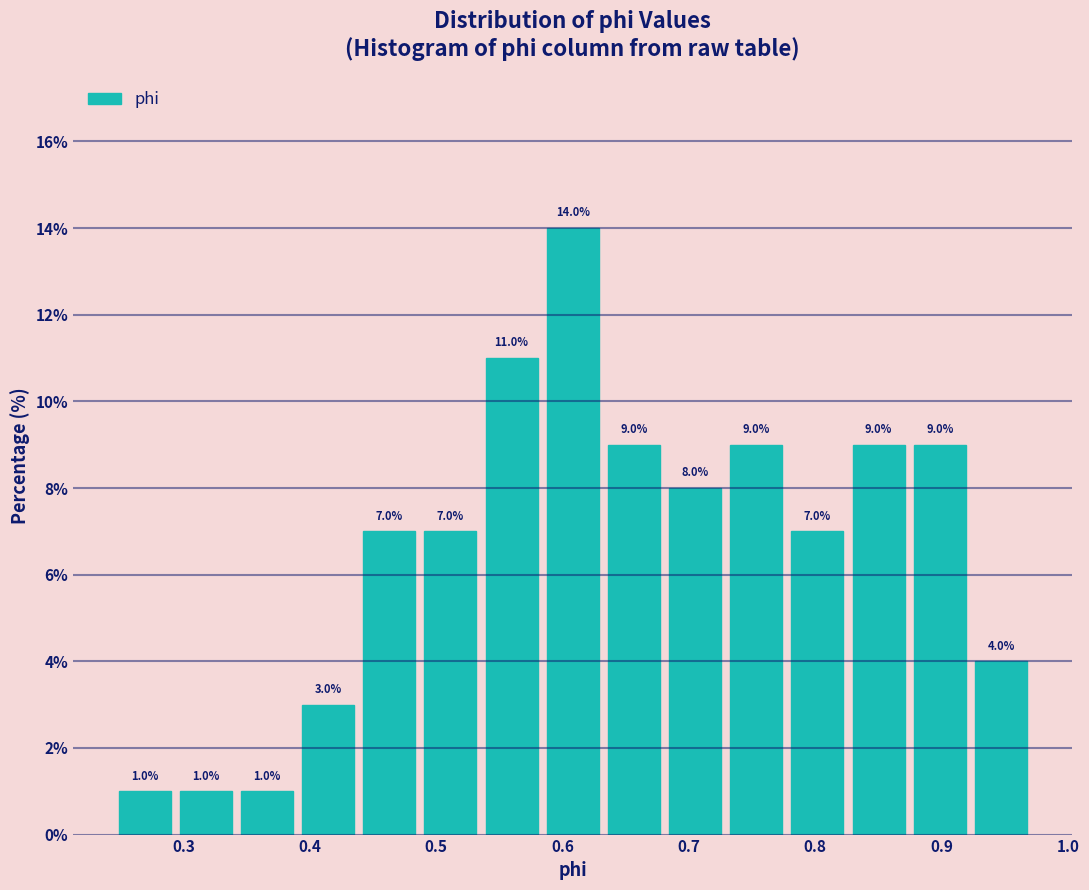

Reading left to right, list every bar in this chart as the range it spans on the x-axis followed by its height. The bar edges are not printed on the chart, so give them approximately, as read against the axis.

0.25 to 0.29: 1.0
0.29 to 0.34: 1.0
0.34 to 0.39: 1.0
0.39 to 0.44: 3.0
0.44 to 0.49: 7.0
0.49 to 0.54: 7.0
0.54 to 0.58: 11.0
0.58 to 0.63: 14.0
0.63 to 0.68: 9.0
0.68 to 0.73: 8.0
0.73 to 0.78: 9.0
0.78 to 0.83: 7.0
0.83 to 0.87: 9.0
0.87 to 0.92: 9.0
0.92 to 0.97: 4.0